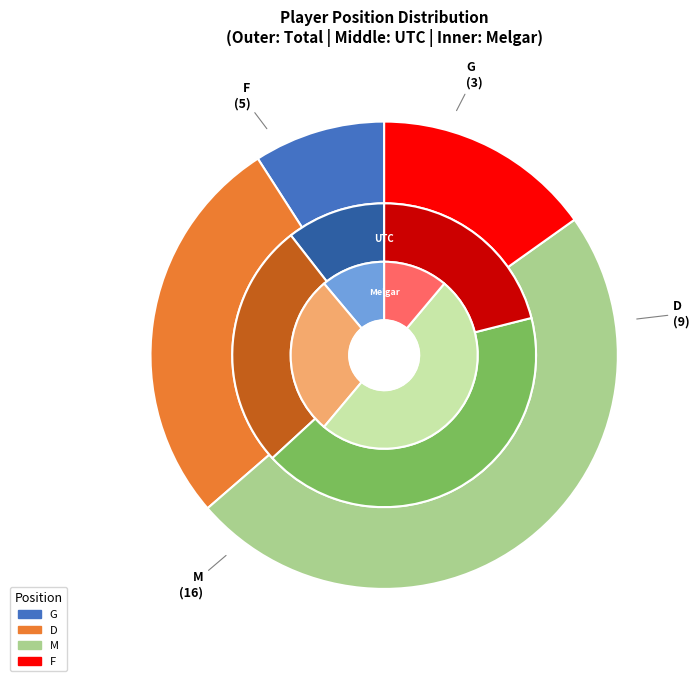

To the nearest percent, what is the difference between the G and M slice percentages?

39%